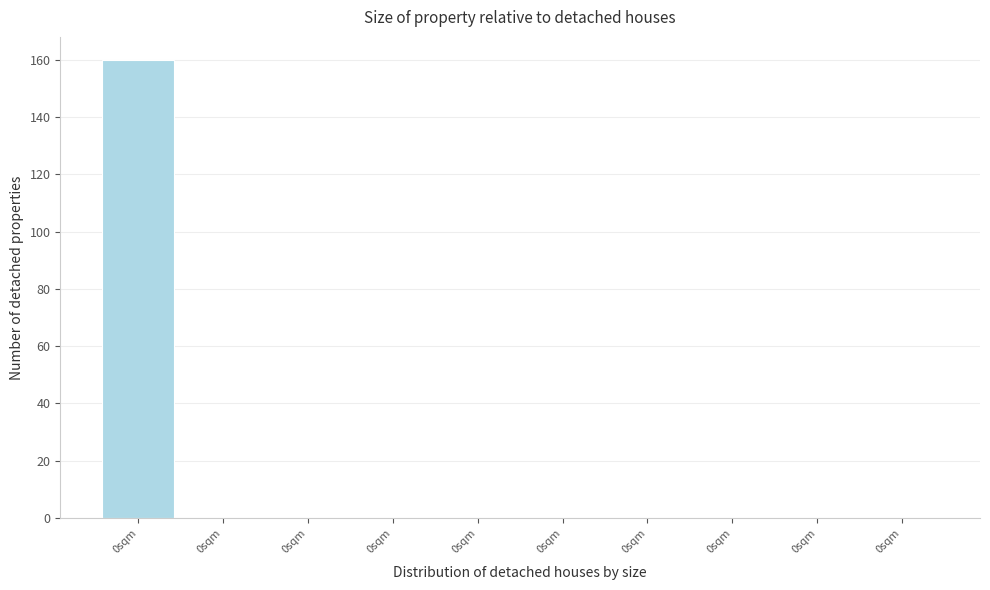

Count the number of categories in the chart.

10